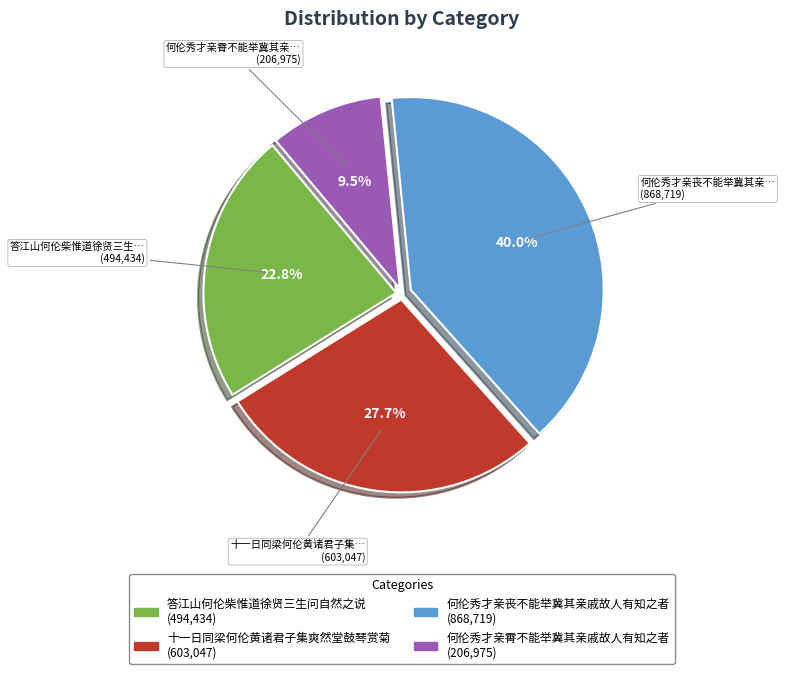

The 答江山何伦柴惟道徐贤三生问自然之说 slice represents 9% of the pie. True or false?

False